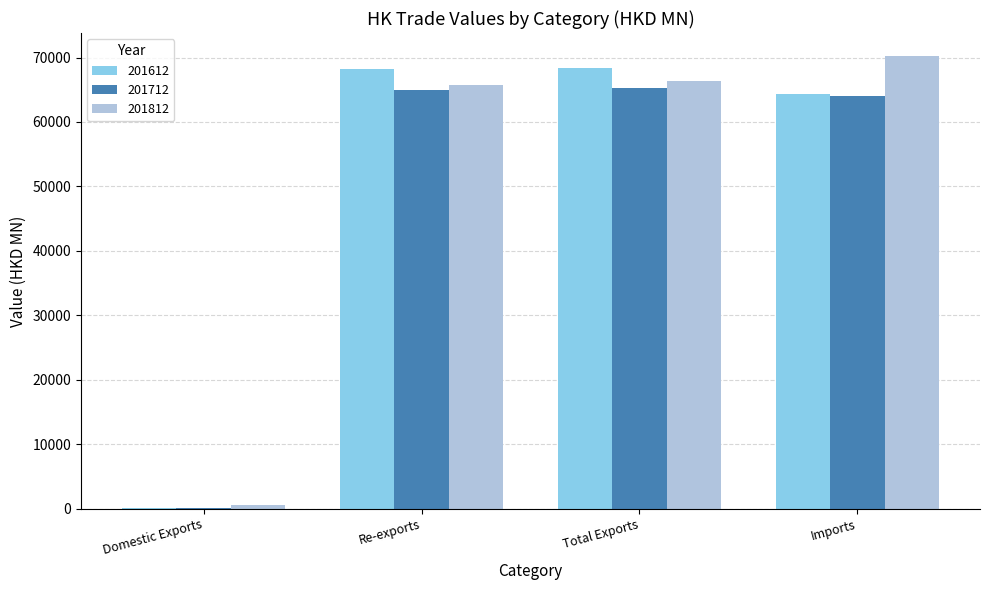

Are the bars grouped side by side (vs. stacked)?

Yes